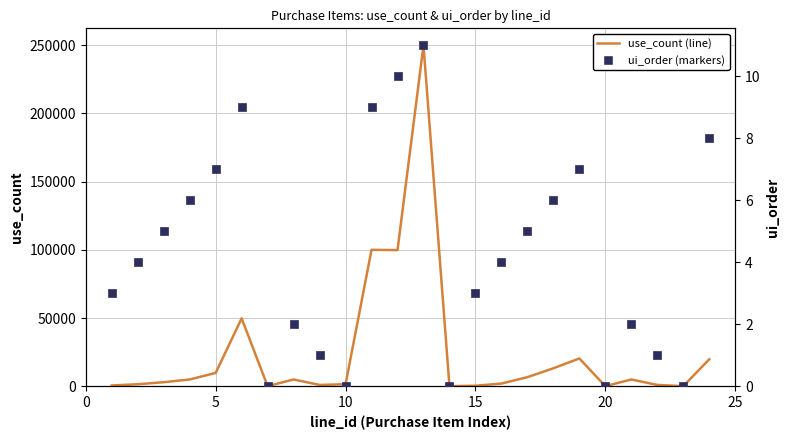

Which series contains the highest Y value?

use_count (line)